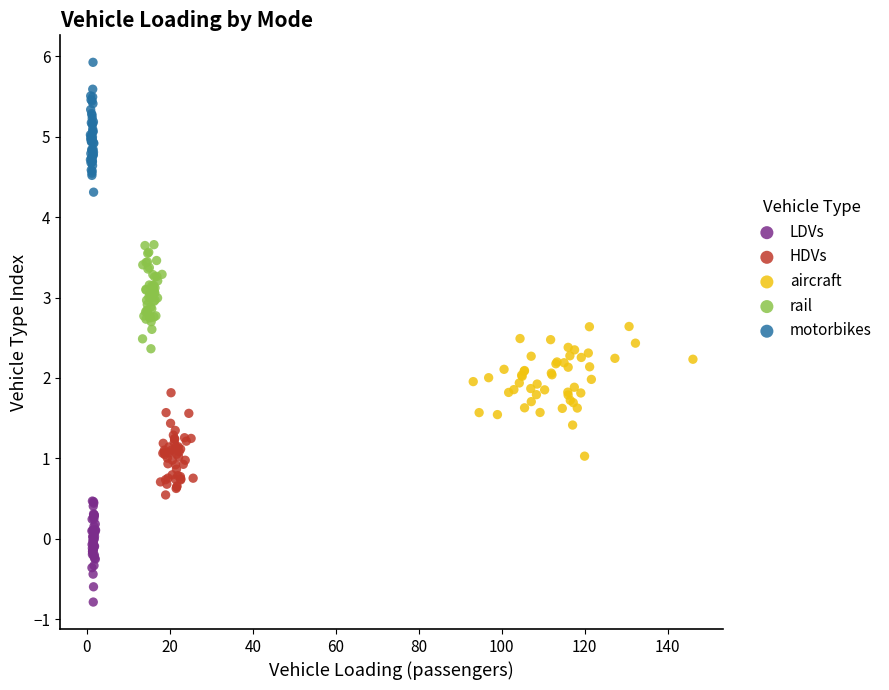

Which series contains the highest Y value?

motorbikes